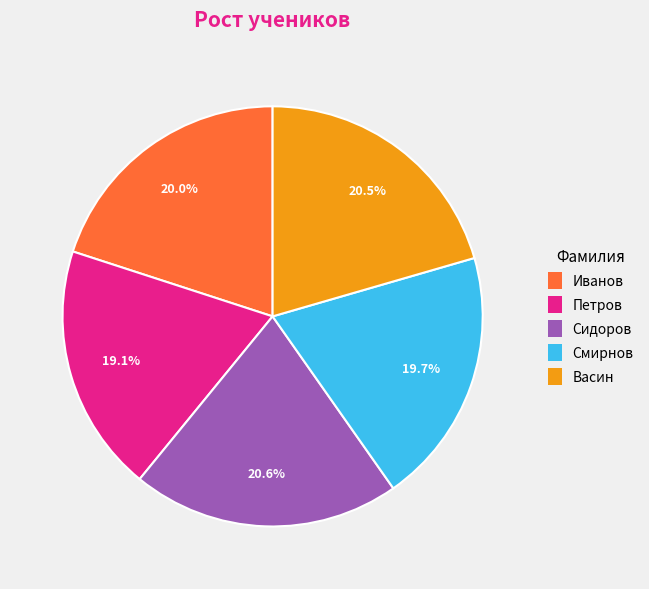

To the nearest percent, what percentage of the pie is Петров?

19%